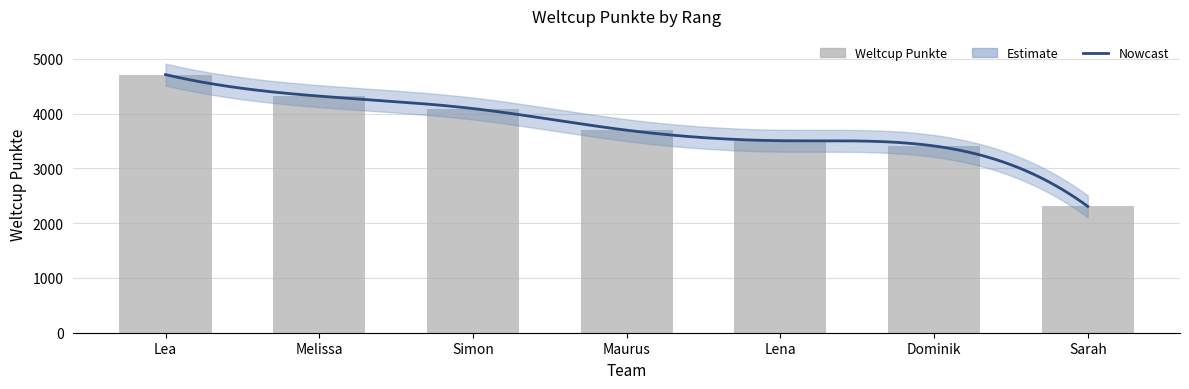

Reading left to right, extract all data points from this chart.

4713	4320	4093	3698	3506	3410	2307